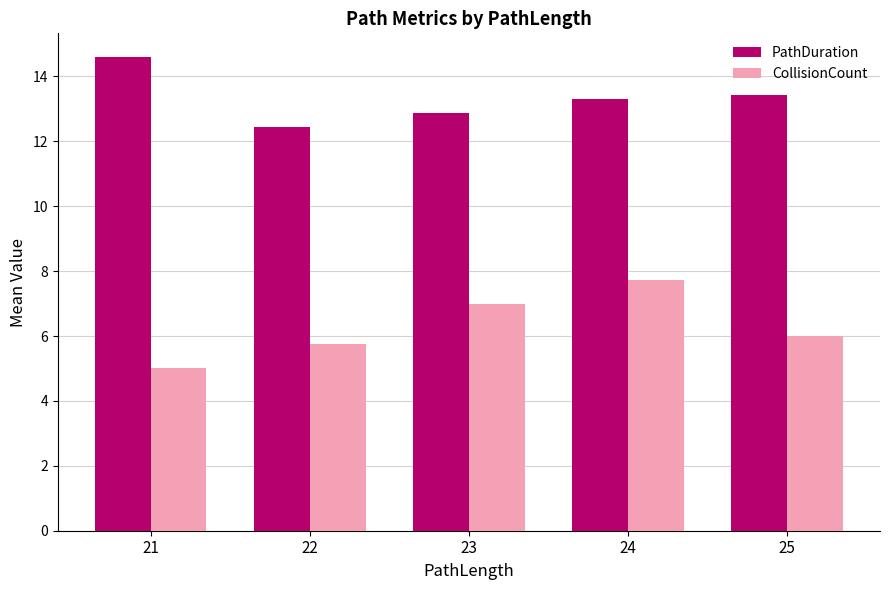

List the series in order of their overall mean, highest first.

PathDuration, CollisionCount